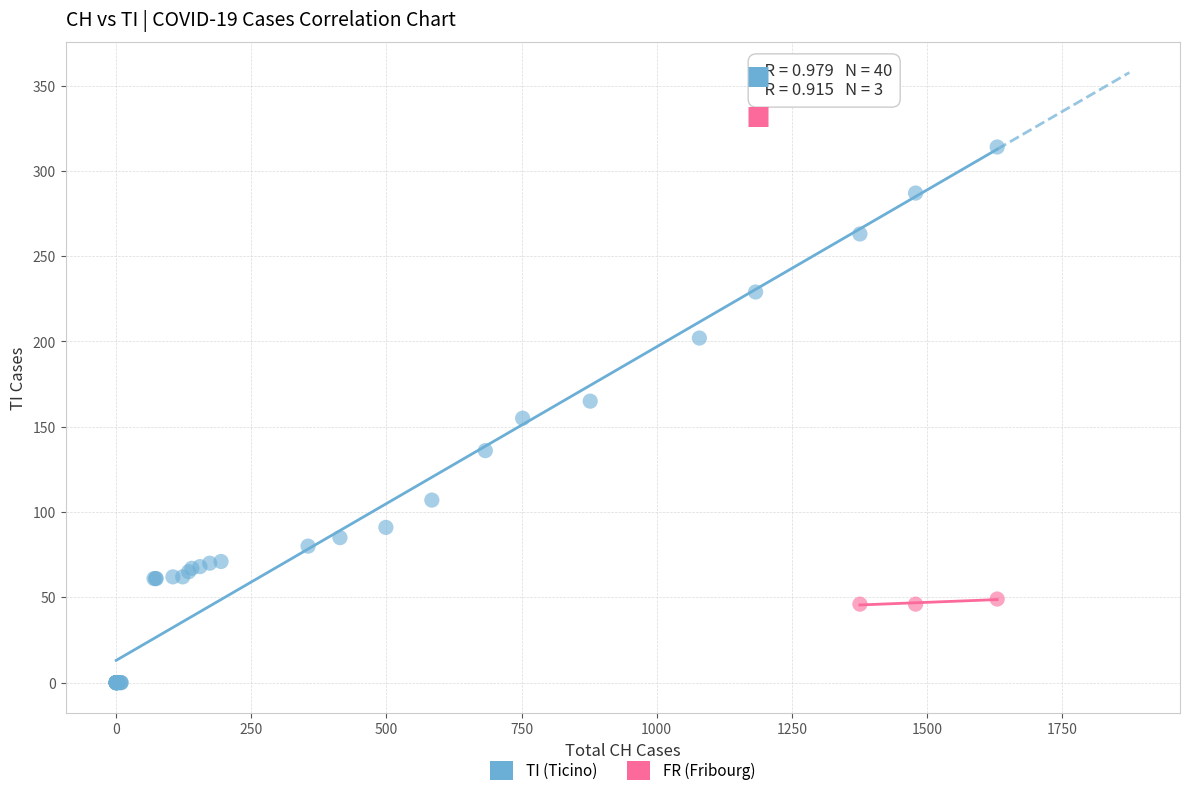

Which series reaches the minimum Y coordinate?

TI (Ticino)